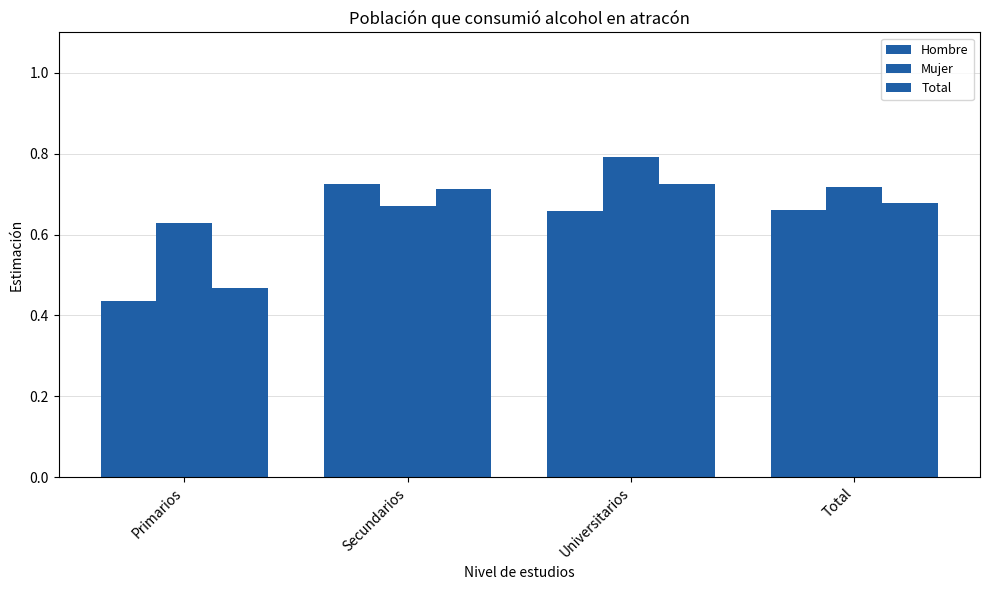

How many bars are there in each group?

3